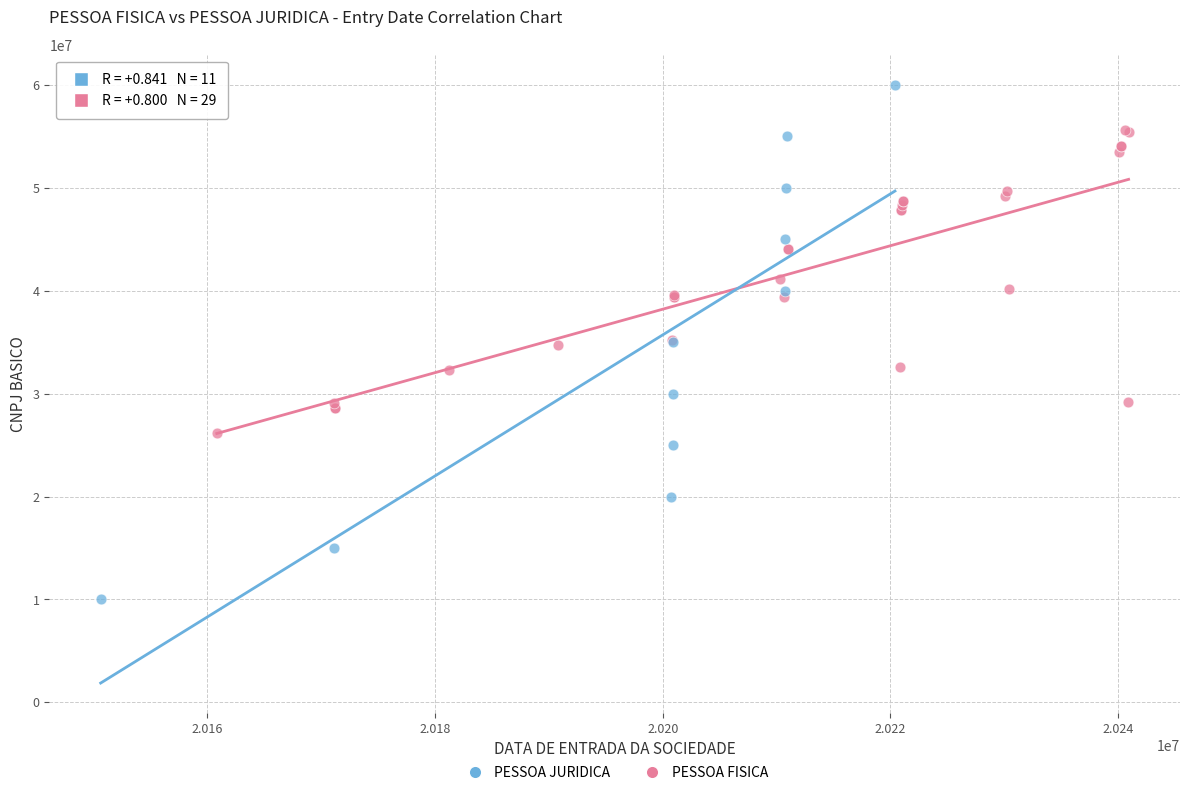

Which series contains the highest Y value?

PESSOA JURIDICA